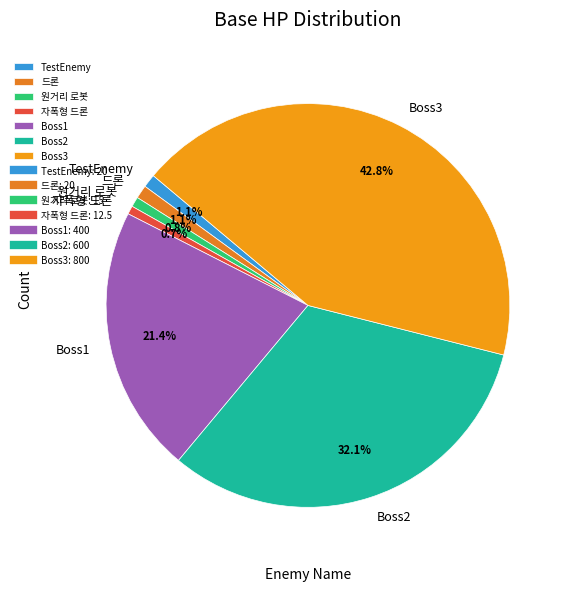

How many slices are in this pie chart?

7